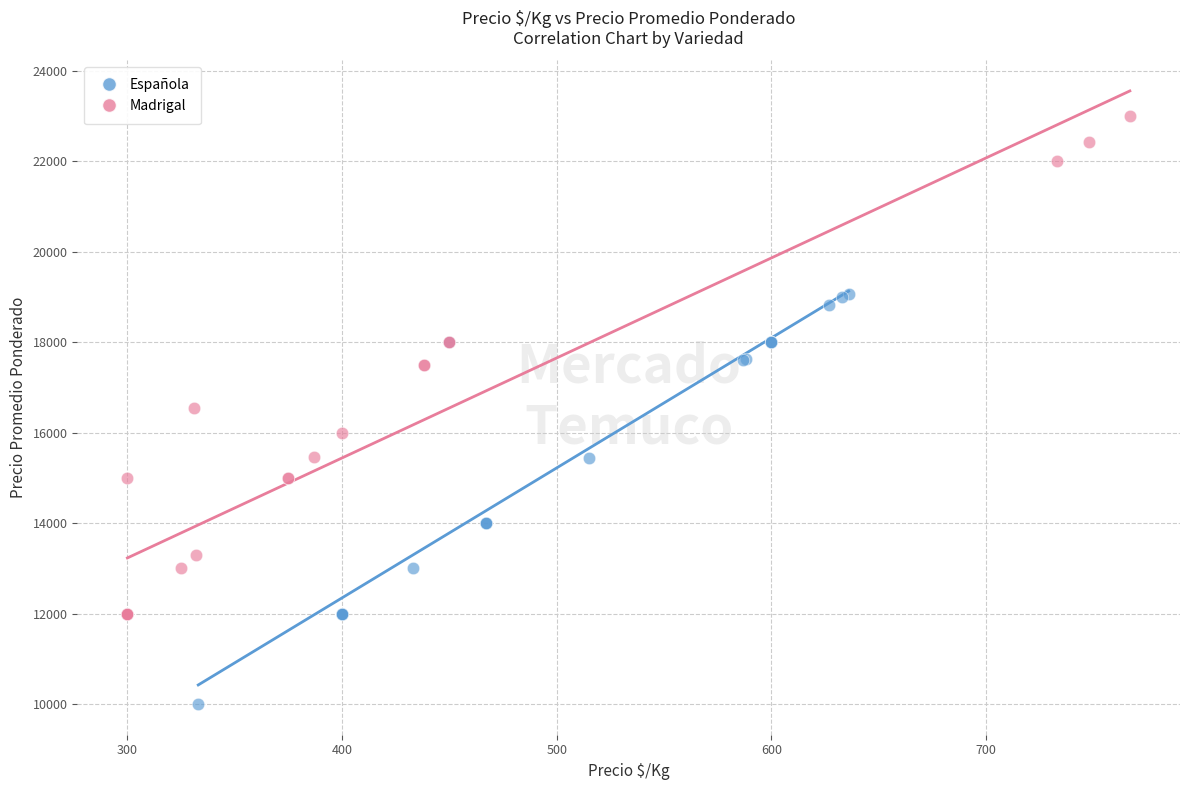

Which series contains the highest Y value?

Madrigal